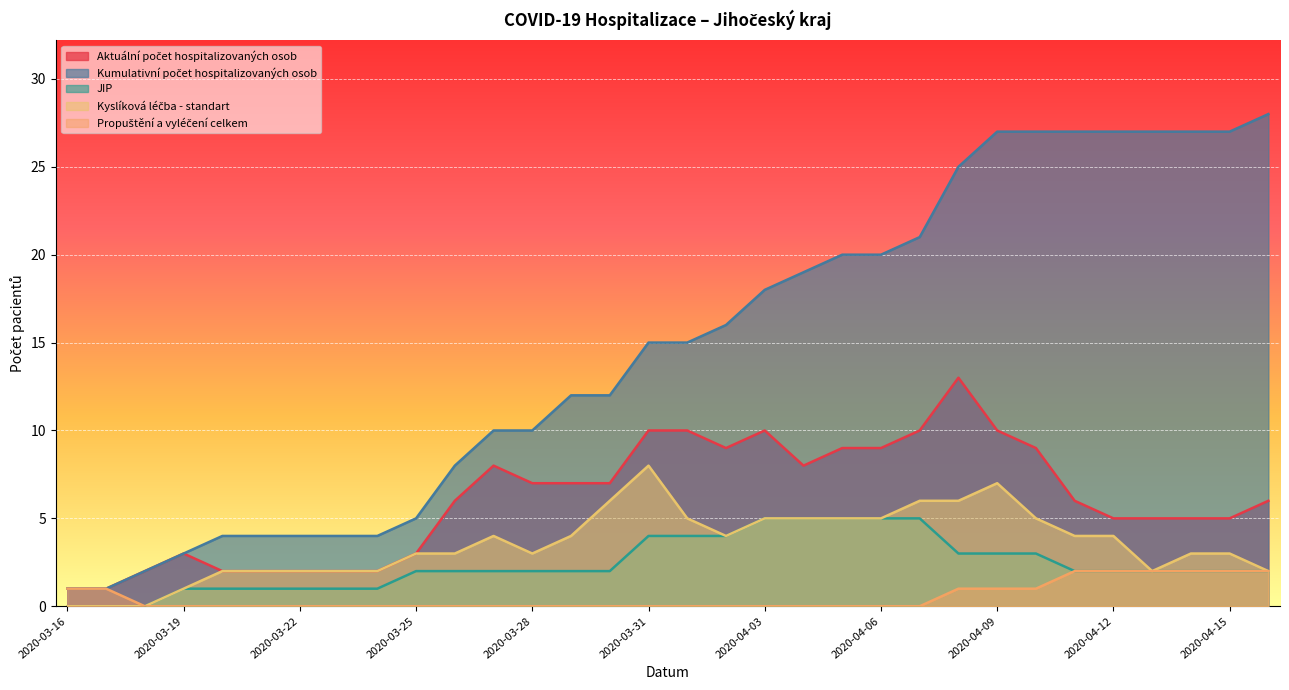

How many data points does each series have?

32